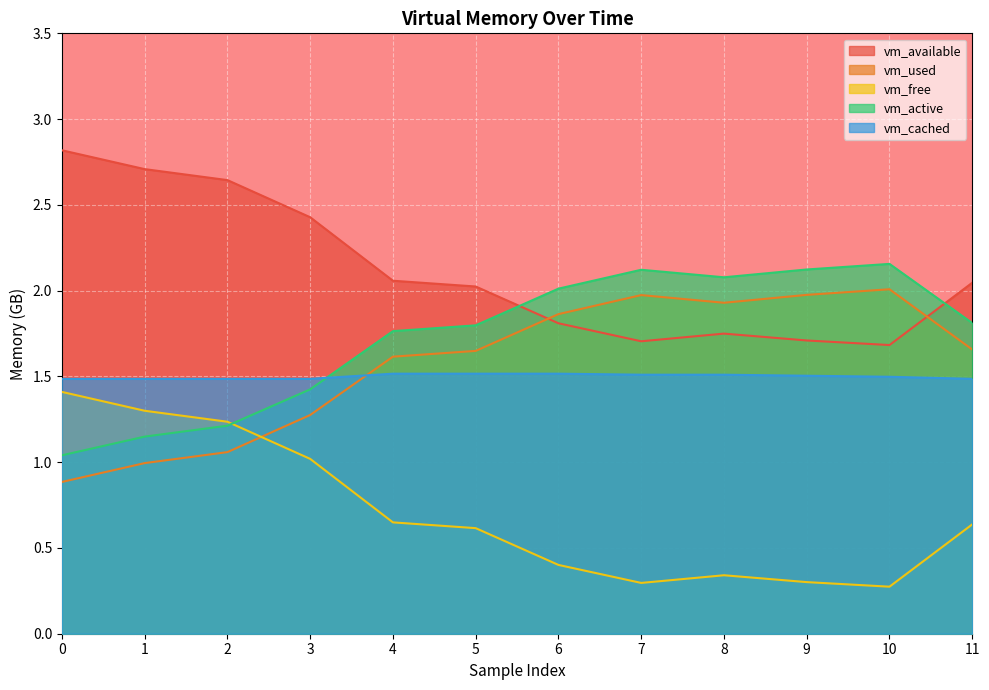

At which category does vm_active reach its first local valley?

8